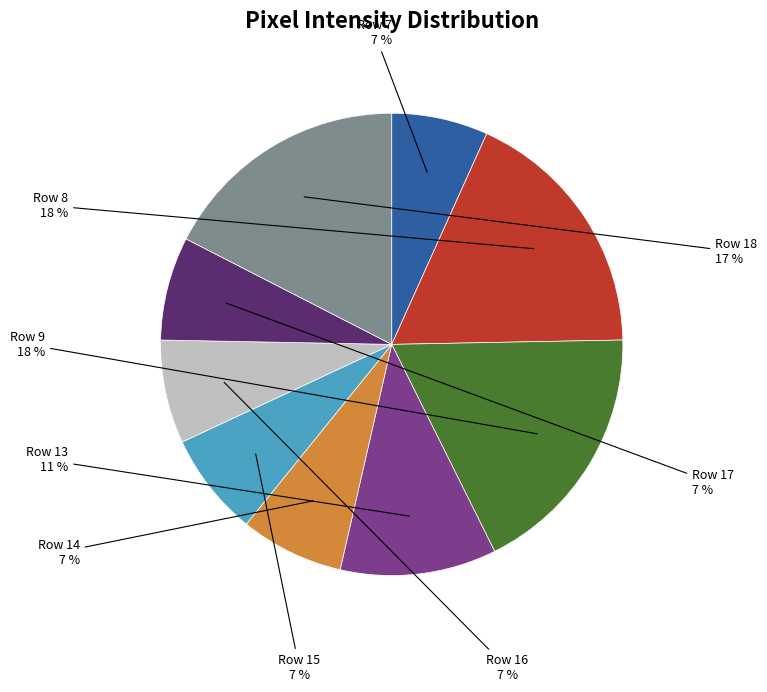

Is there a majority slice in this chart?

No